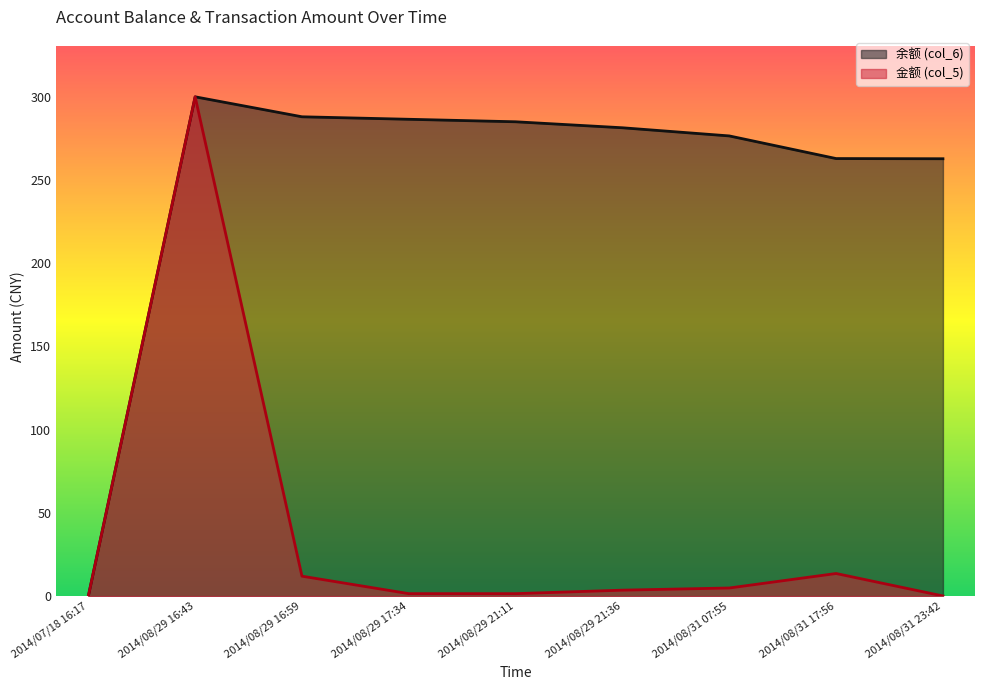

What value does the 金额 (col_5) series have at 2014/08/29 16:43?

300.0